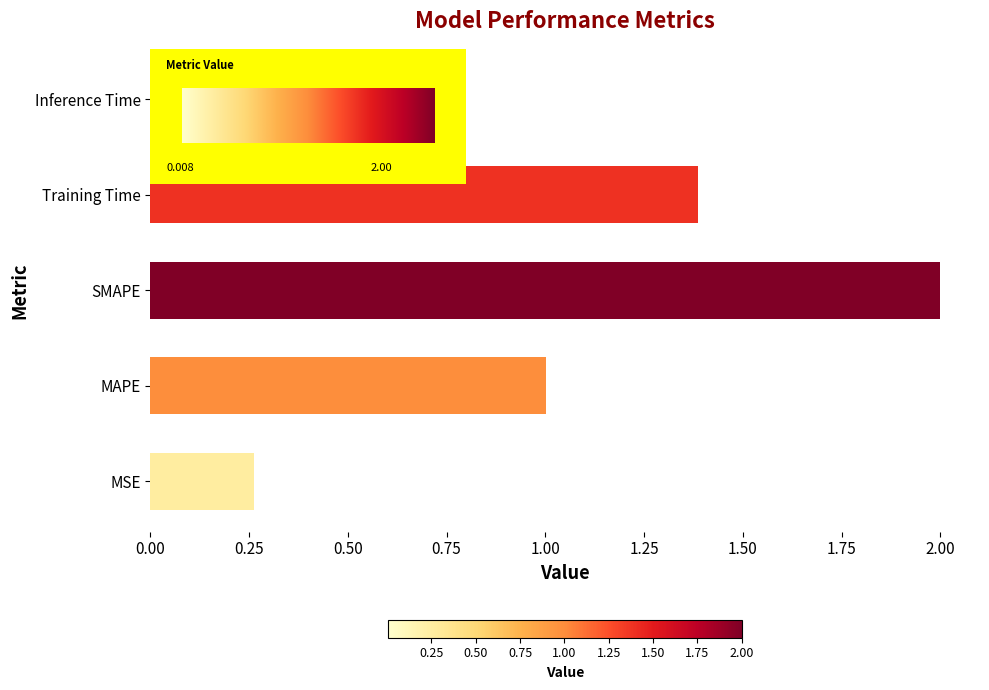

Is it true that the value at SMAPE is 2.0?

True